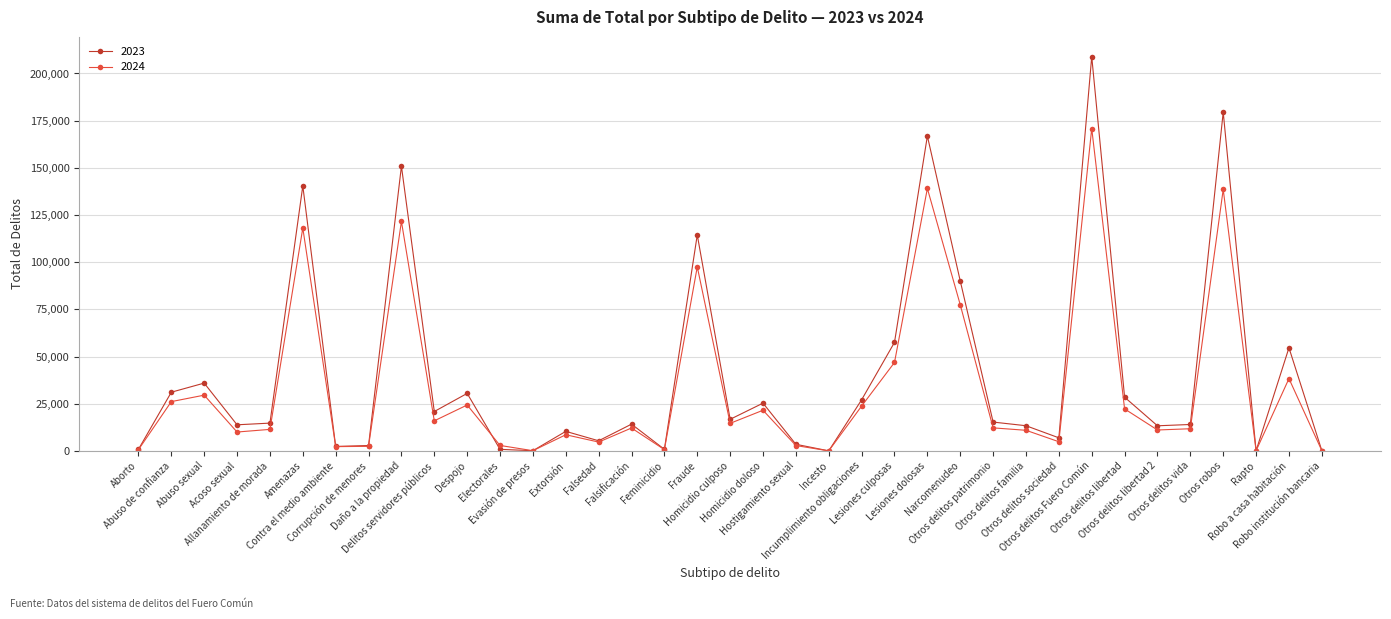

Which series has the largest total across all categories?

2023